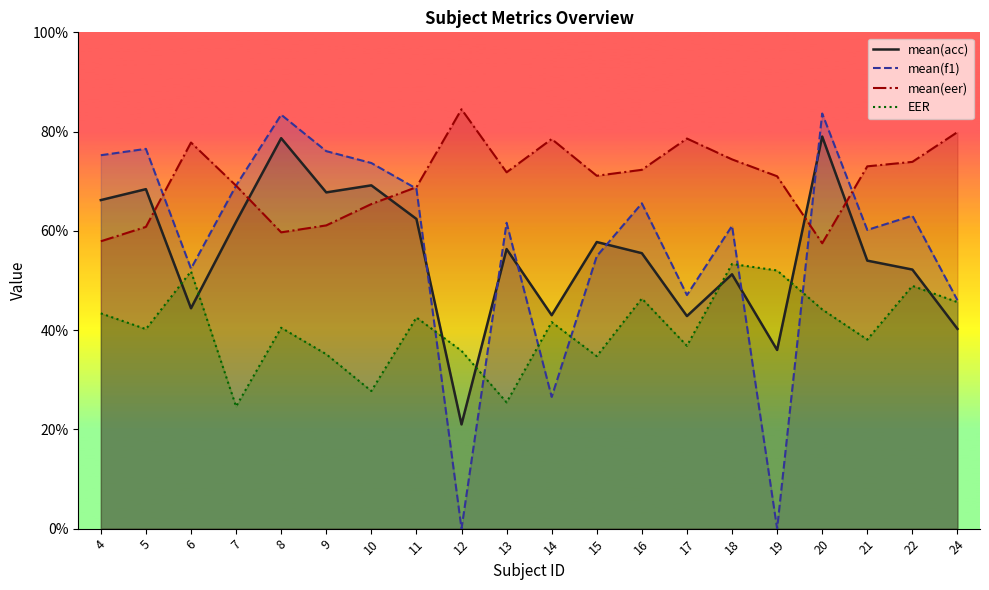

What is the spread (max minus min) of values at 4?

31.9